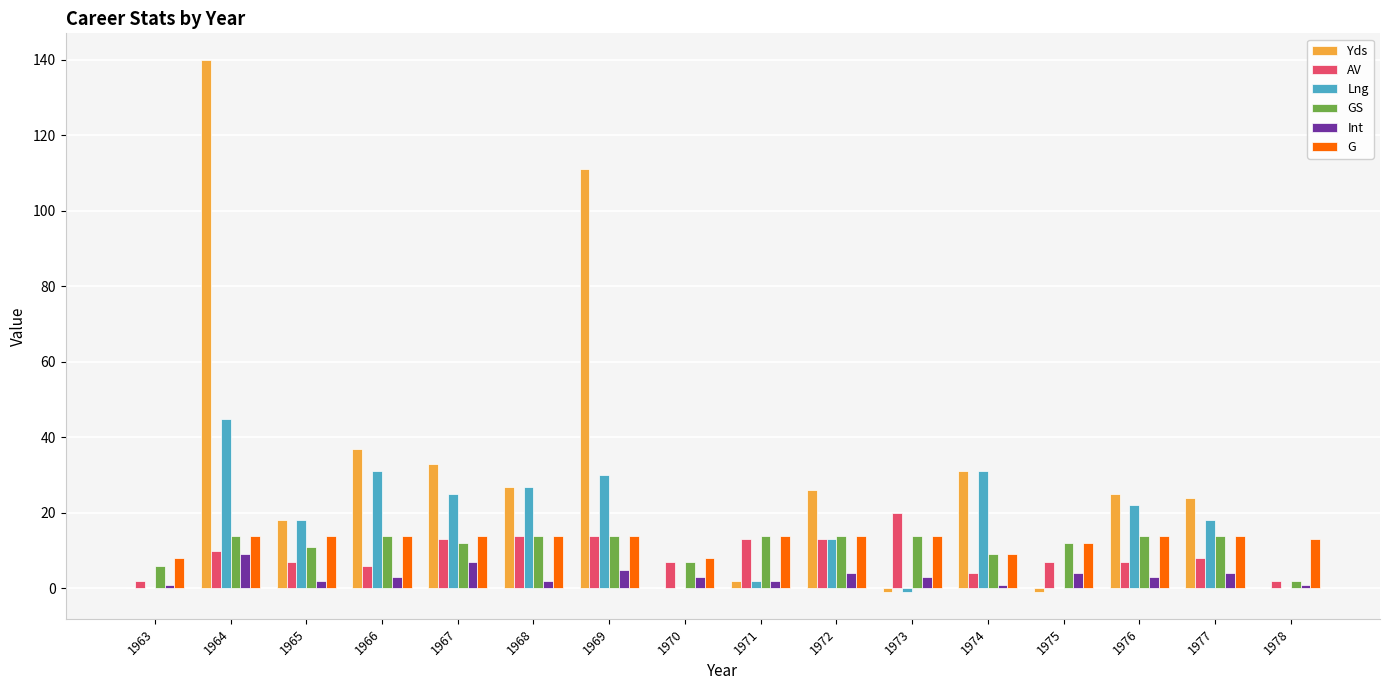

Which series changed the most between 1964 and 1973?

Yds